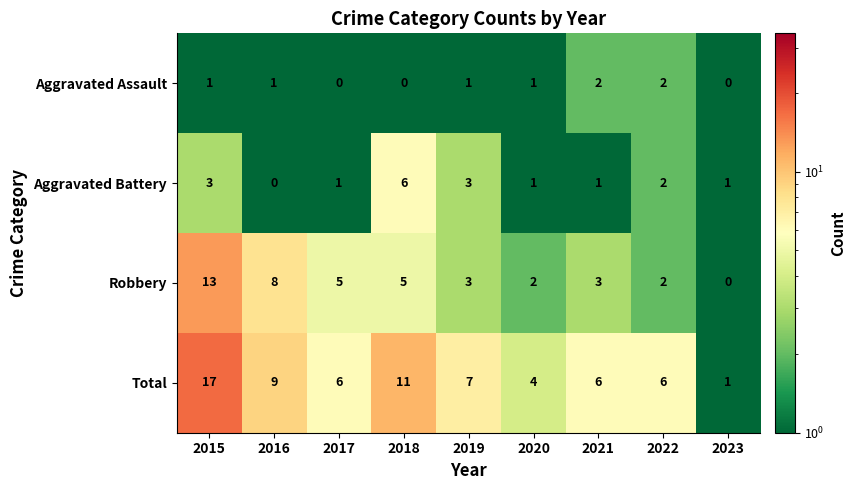

Count the Aggravated Assault values in the range 0 to 1.

7